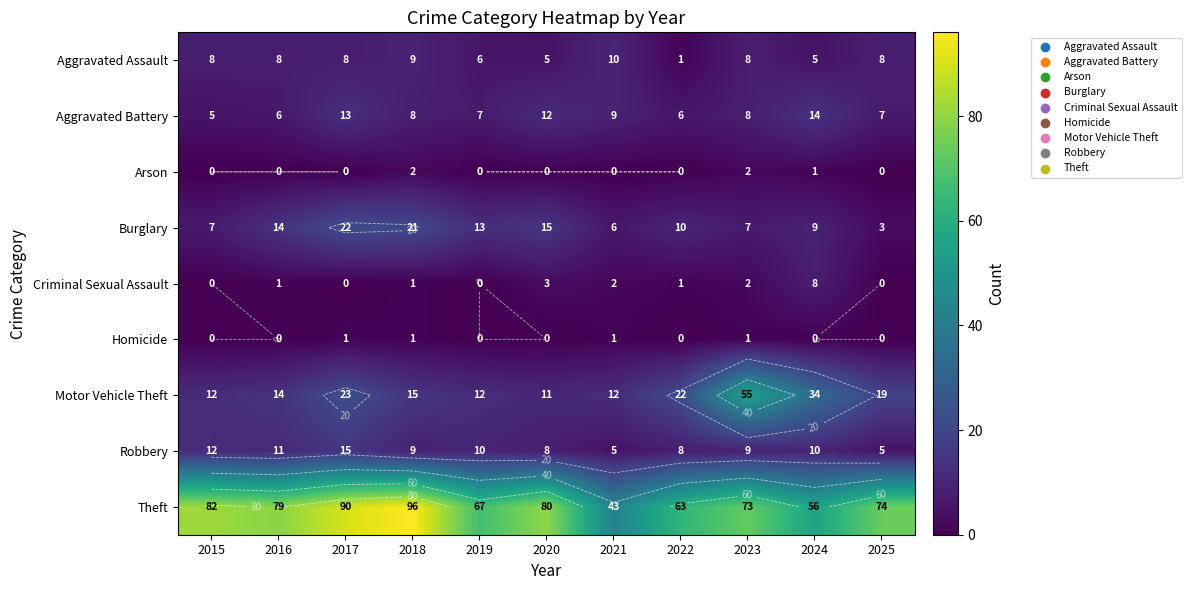

The Burglary series shows 3 at 2023. True or false?

False